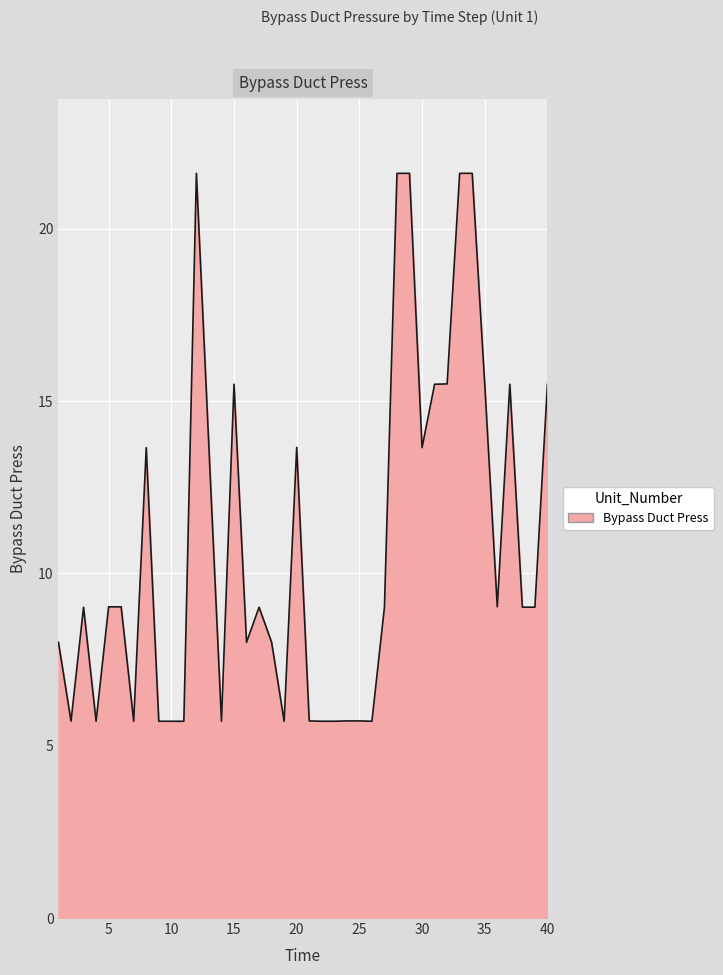

Does the chart display data point markers on the line(s)?

No